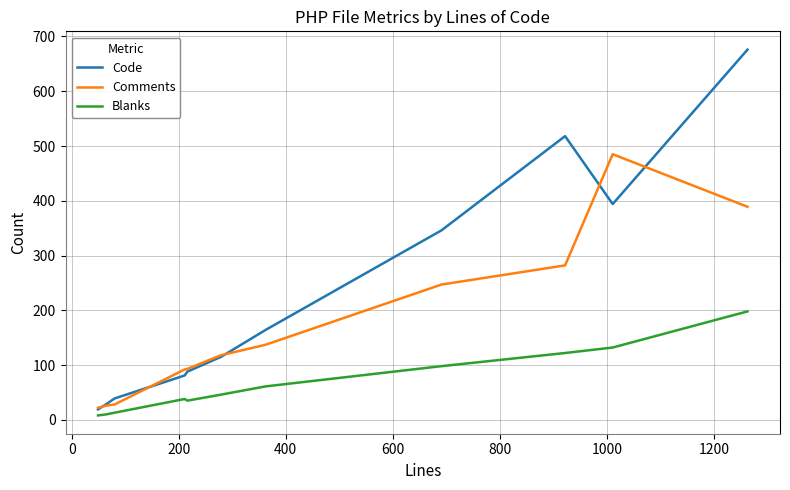

List the series in order of their peak value, lowest first.

Blanks, Comments, Code